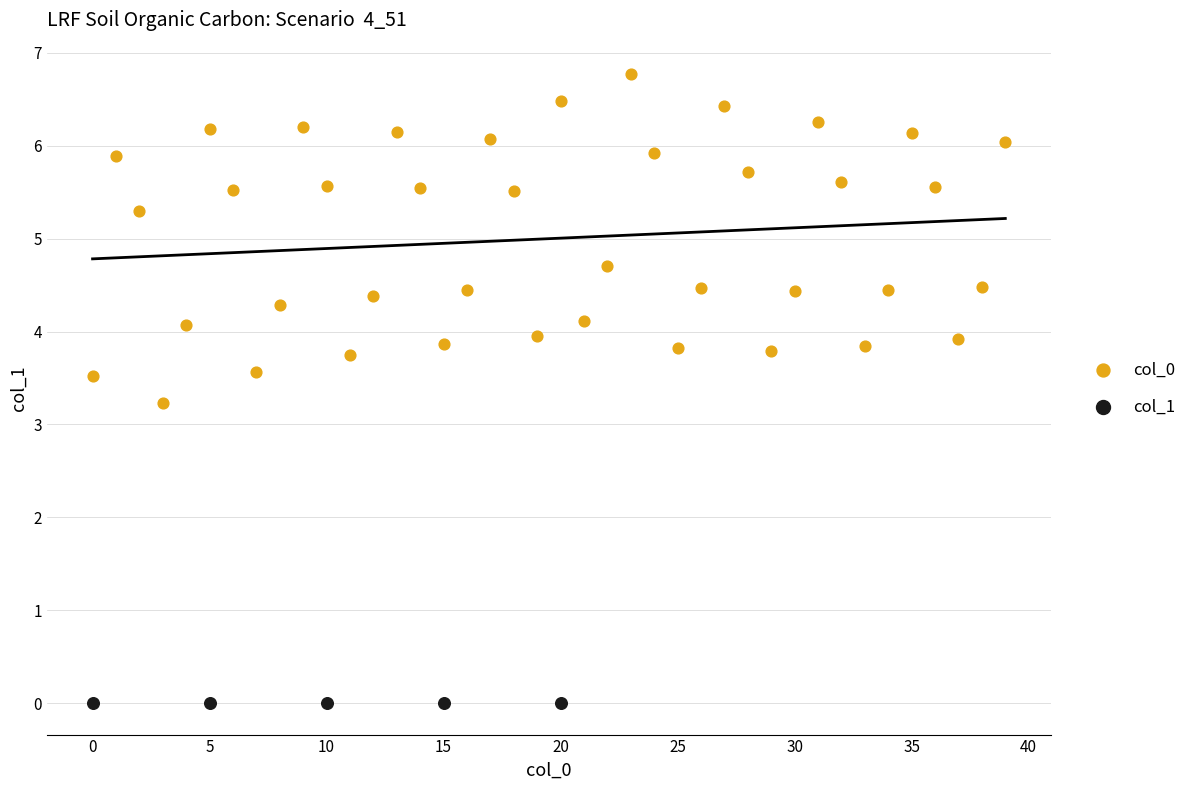

Which series contains the highest Y value?

col_0